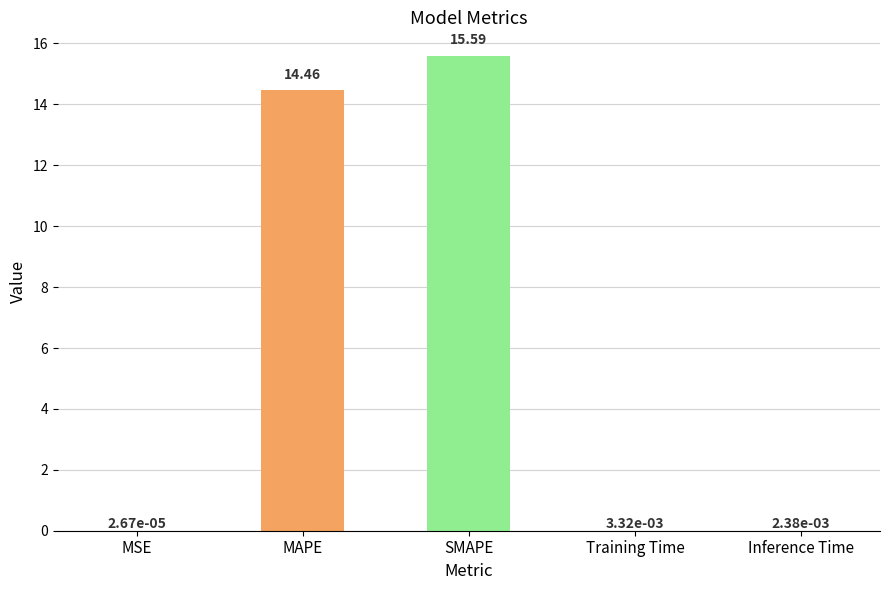

What is the sum of all values?

30.1